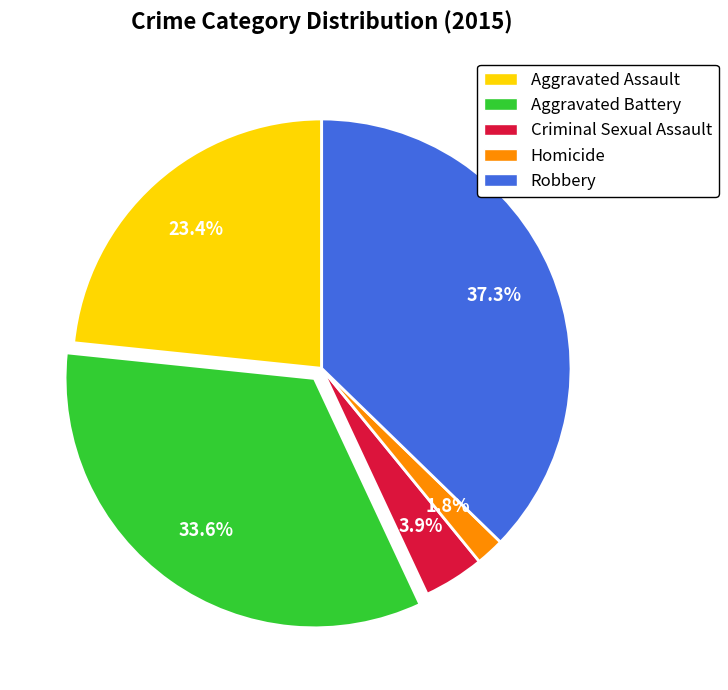

What portion of the pie excludes Homicide?

98.2%